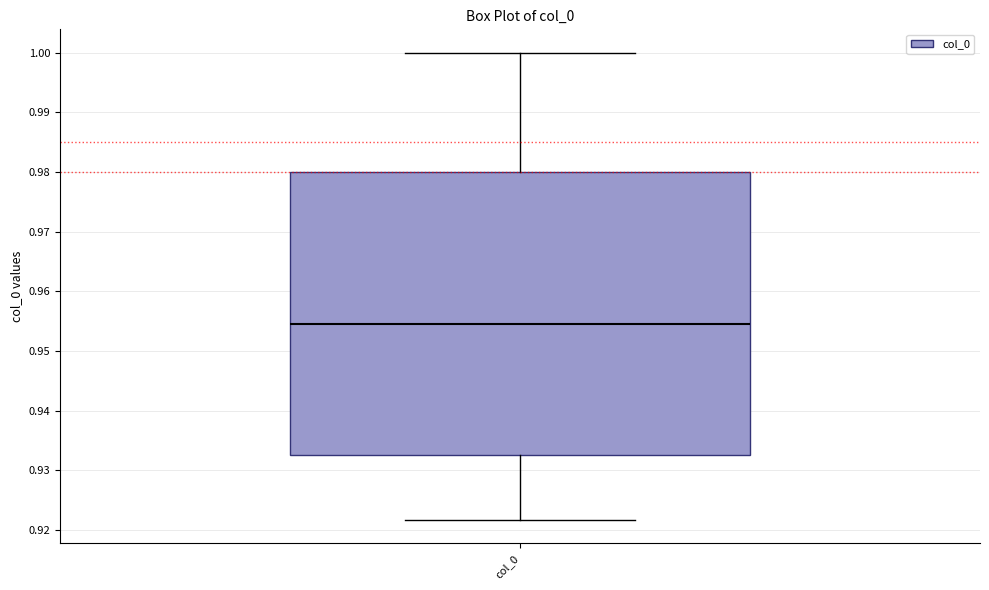

Read this box plot against the y-axis: the position of the median line, the range covered by the box, and the ends of both whiskers. The values are not printed on the chart, so give them approximately, as read against the axis.

median 0.955, box 0.933 to 0.980, whiskers 0.922 to 1.000